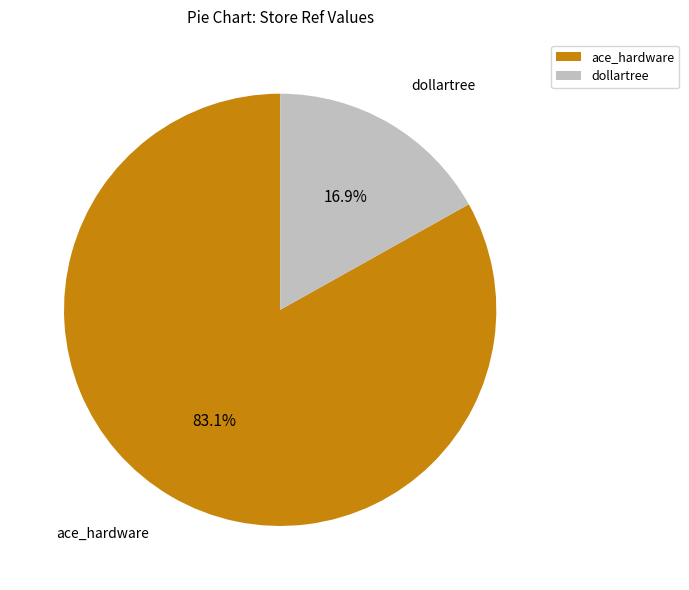

What is the majority slice?

ace_hardware